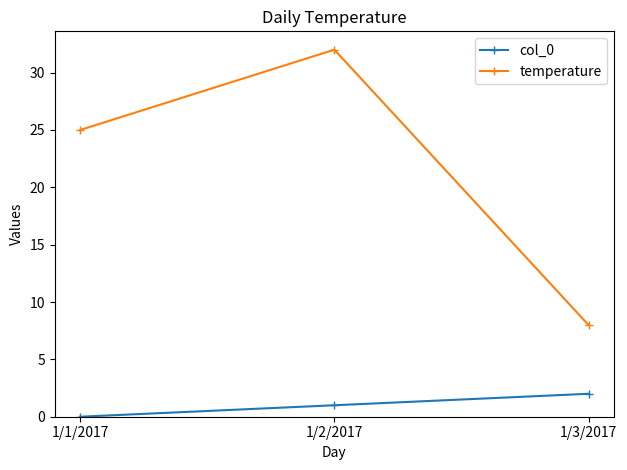

What is the difference between the maximum and second lowest values in the col_0 series?

1